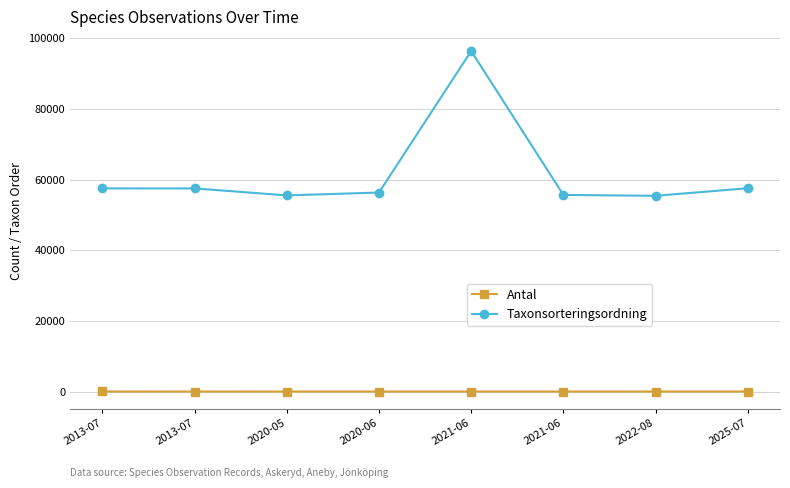

At 2020-06, list the series in order from largest to smallest.

Taxonsorteringsordning, Antal